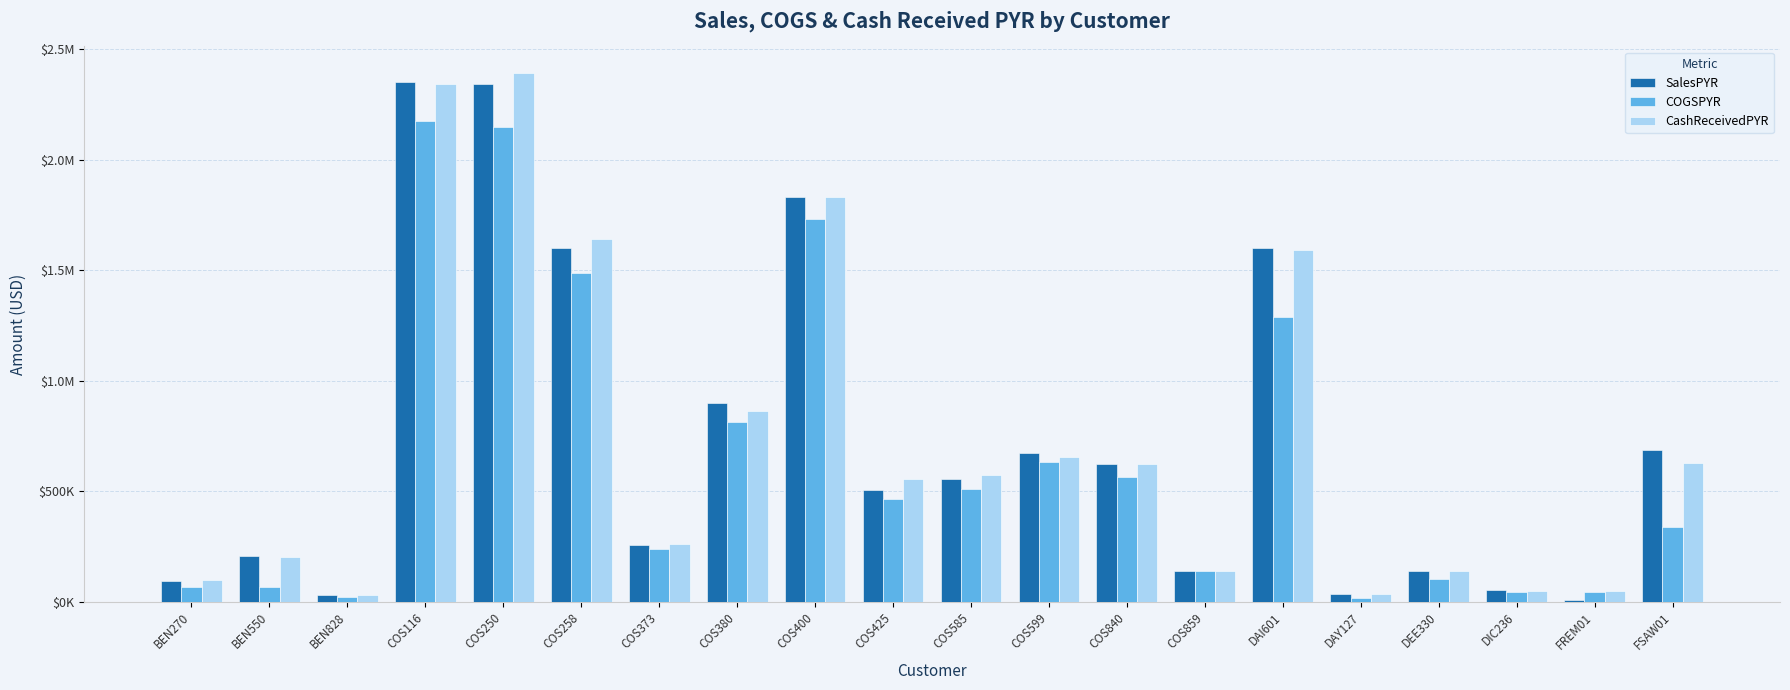

What is the sum of the CashReceivedPYR values at COS400 and COS373?

2093171.8